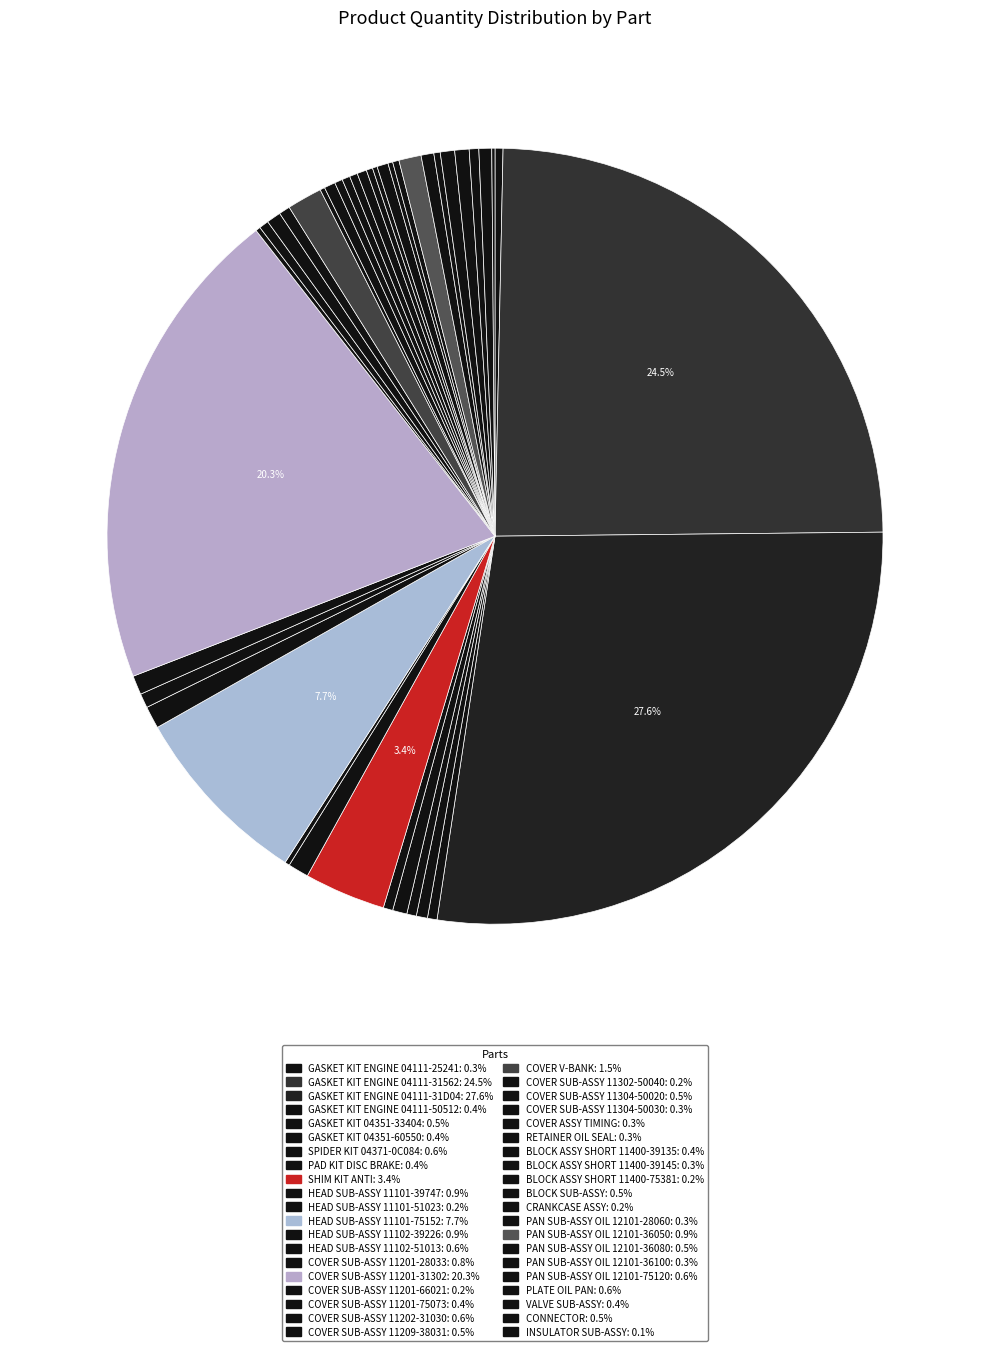

Rank the categories by value from highest to lowest.

GASKET KIT ENGINE 04111-31D04, GASKET KIT ENGINE 04111-31562, COVER SUB-ASSY 11201-31302, HEAD SUB-ASSY 11101-75152, SHIM KIT ANTI, COVER V-BANK, HEAD SUB-ASSY 11102-39226, PAN SUB-ASSY OIL 12101-36050, HEAD SUB-ASSY 11101-39747, COVER SUB-ASSY 11201-28033, SPIDER KIT 04371-0C084, HEAD SUB-ASSY 11102-51013, COVER SUB-ASSY 11202-31030, PAN SUB-ASSY OIL 12101-75120, PLATE OIL PAN, PAN SUB-ASSY OIL 12101-36080, CONNECTOR, GASKET KIT 04351-33404, COVER SUB-ASSY 11209-38031, COVER SUB-ASSY 11304-50020, BLOCK SUB-ASSY, GASKET KIT ENGINE 04111-50512, GASKET KIT 04351-60550, PAD KIT DISC BRAKE, COVER SUB-ASSY 11201-75073, BLOCK ASSY SHORT 11400-39135, VALVE SUB-ASSY, GASKET KIT ENGINE 04111-25241, COVER SUB-ASSY 11304-50030, COVER ASSY TIMING, RETAINER OIL SEAL, BLOCK ASSY SHORT 11400-39145, PAN SUB-ASSY OIL 12101-28060, PAN SUB-ASSY OIL 12101-36100, HEAD SUB-ASSY 11101-51023, COVER SUB-ASSY 11201-66021, COVER SUB-ASSY 11302-50040, BLOCK ASSY SHORT 11400-75381, CRANKCASE ASSY, INSULATOR SUB-ASSY